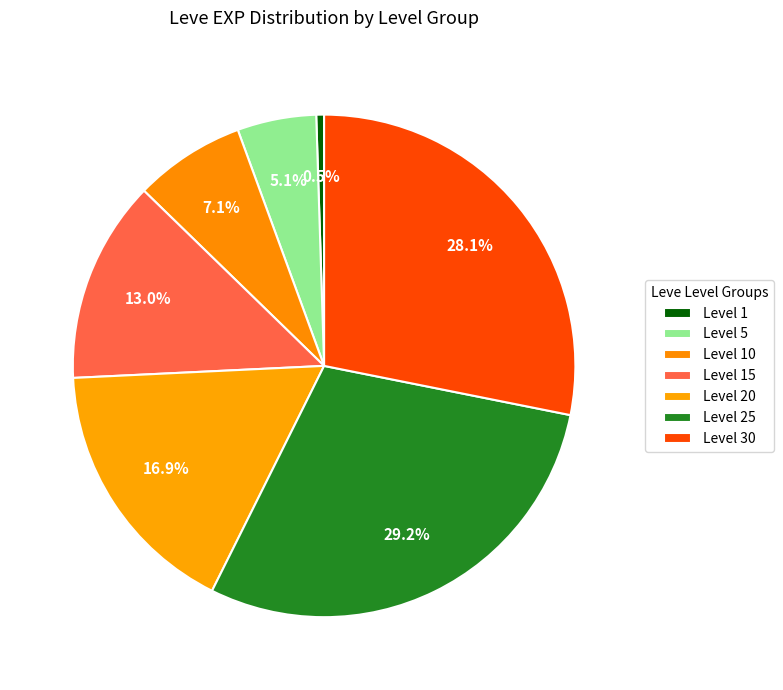

The Level 20 slice represents 6% of the pie. True or false?

False